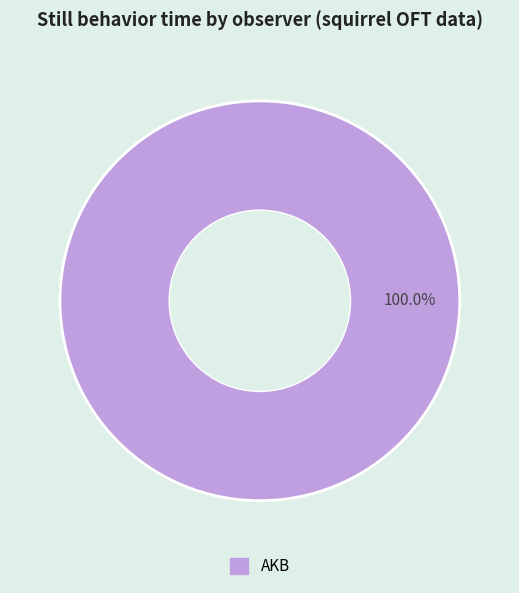

Rank the categories by value from lowest to highest.

AKB